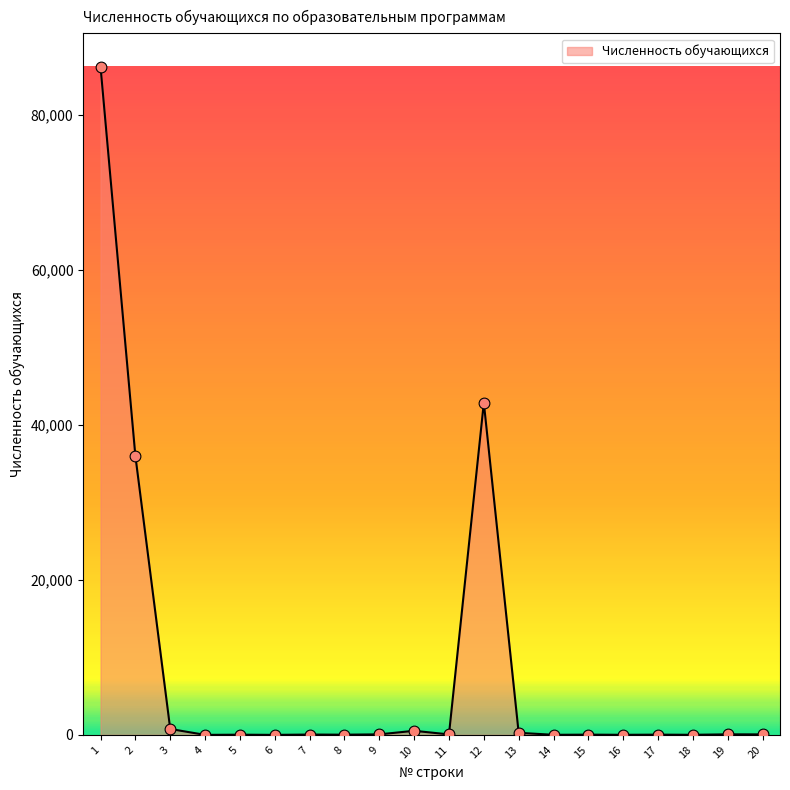

Between 15 and 1, which is larger?

1